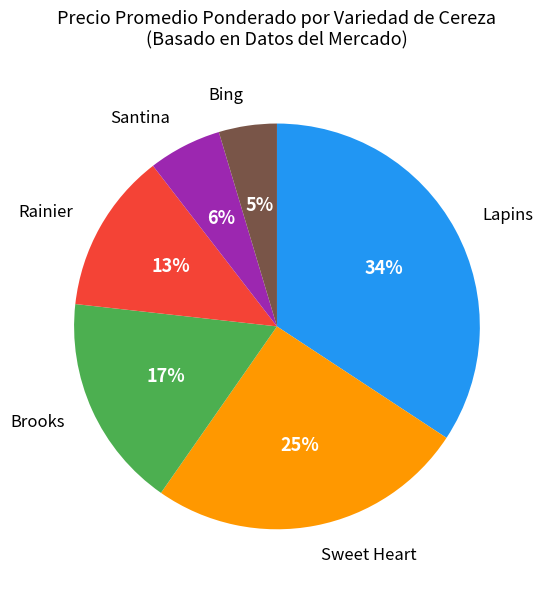

To the nearest percent, what is the combined percentage of Brooks and Santina?

23%